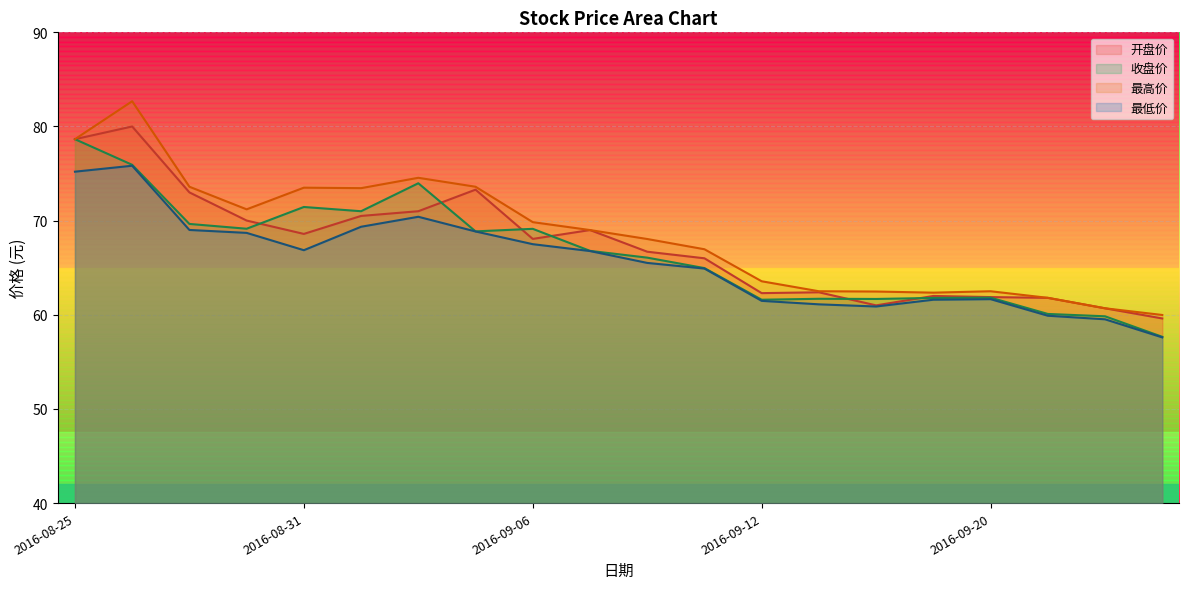

True or false: 最高价 and 开盘价 cross at least once.

False